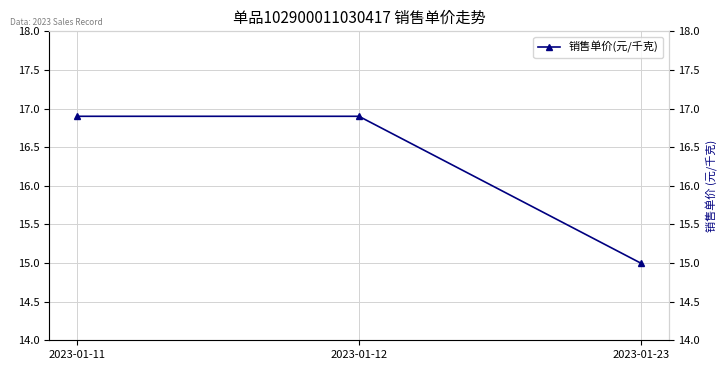

What is the value of the 1st point from the left?

16.9